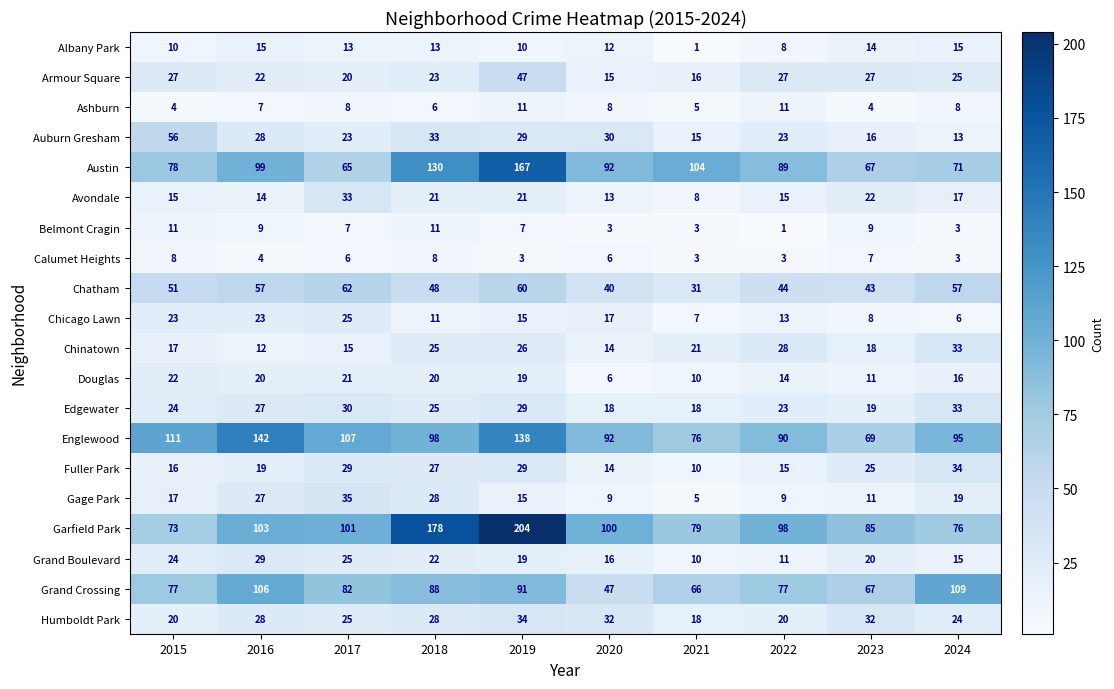

Which series has the largest total across all categories?

Garfield Park